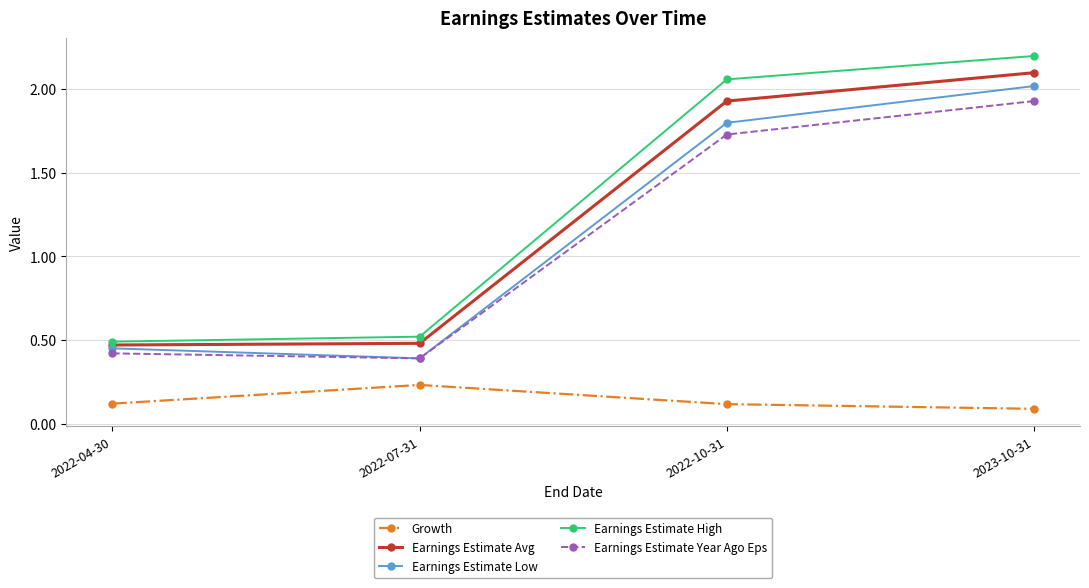

What is the sum of the Earnings Estimate Year Ago Eps values at 2022-04-30 and 2022-07-31?

0.8